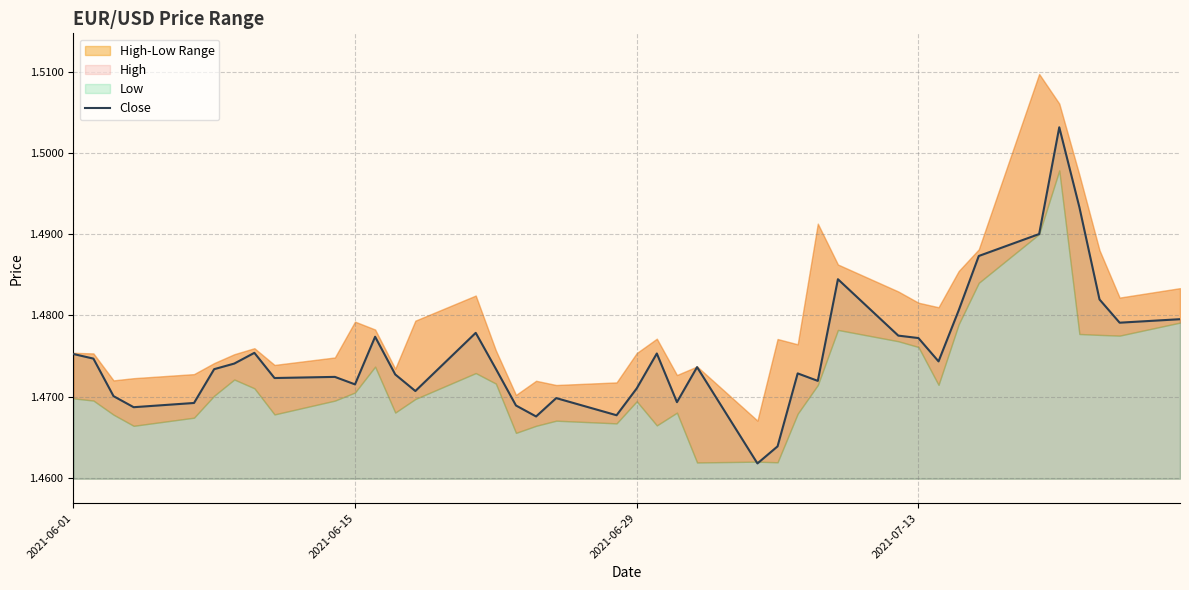

Is it true that the value at 28 is 2.0?

False